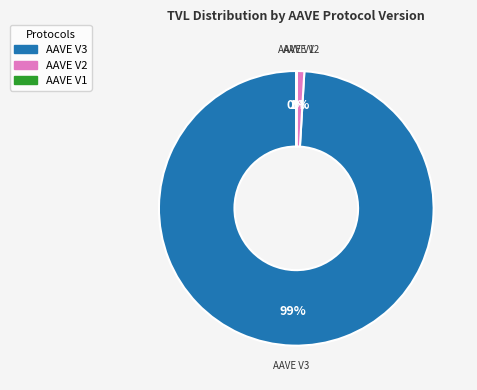

Which slice is the largest?

AAVE V3